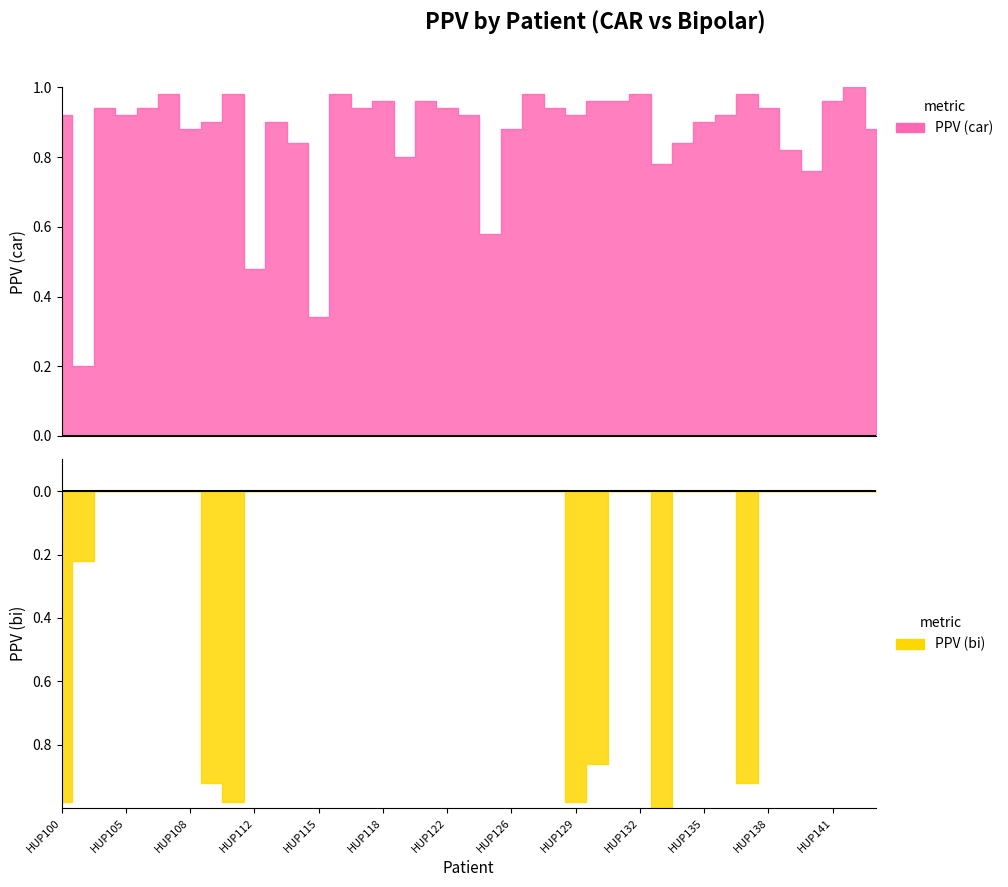

Between which two adjacent categories do PPV (car) and PPV (bi) first intersect?

HUP101 and HUP102